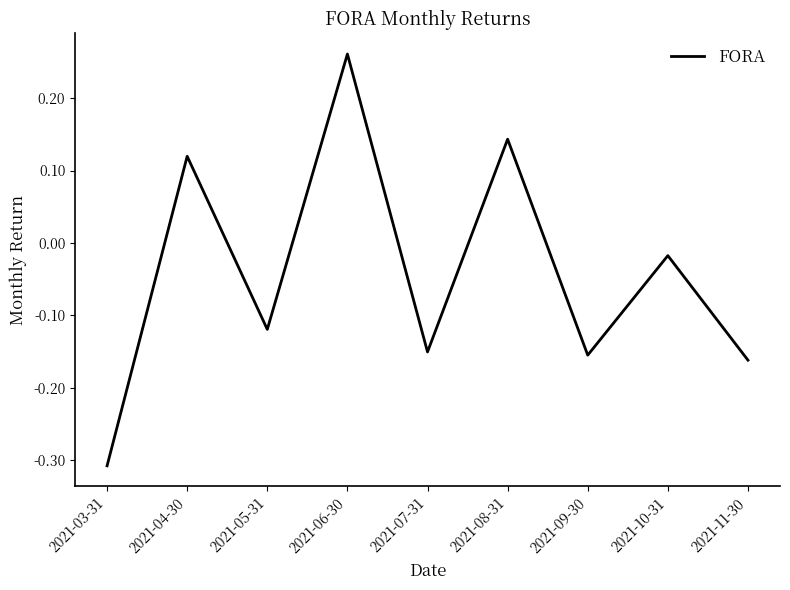

At which label is the value closest to 0?

2021-10-31